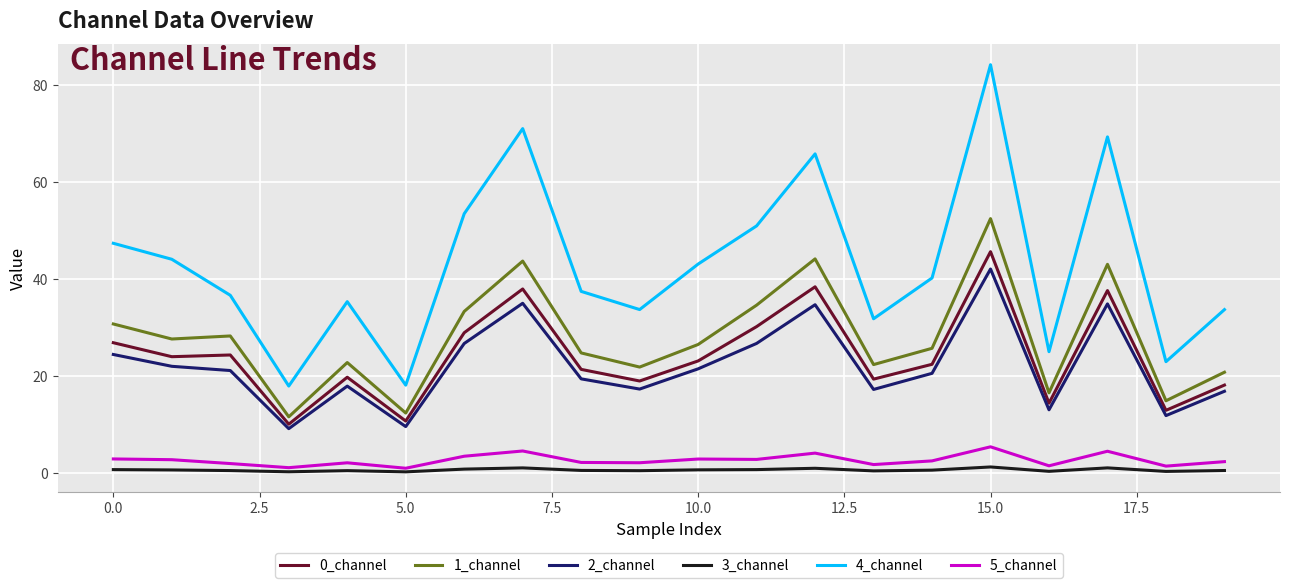

List the series in order of their peak value, lowest first.

3_channel, 5_channel, 2_channel, 0_channel, 1_channel, 4_channel